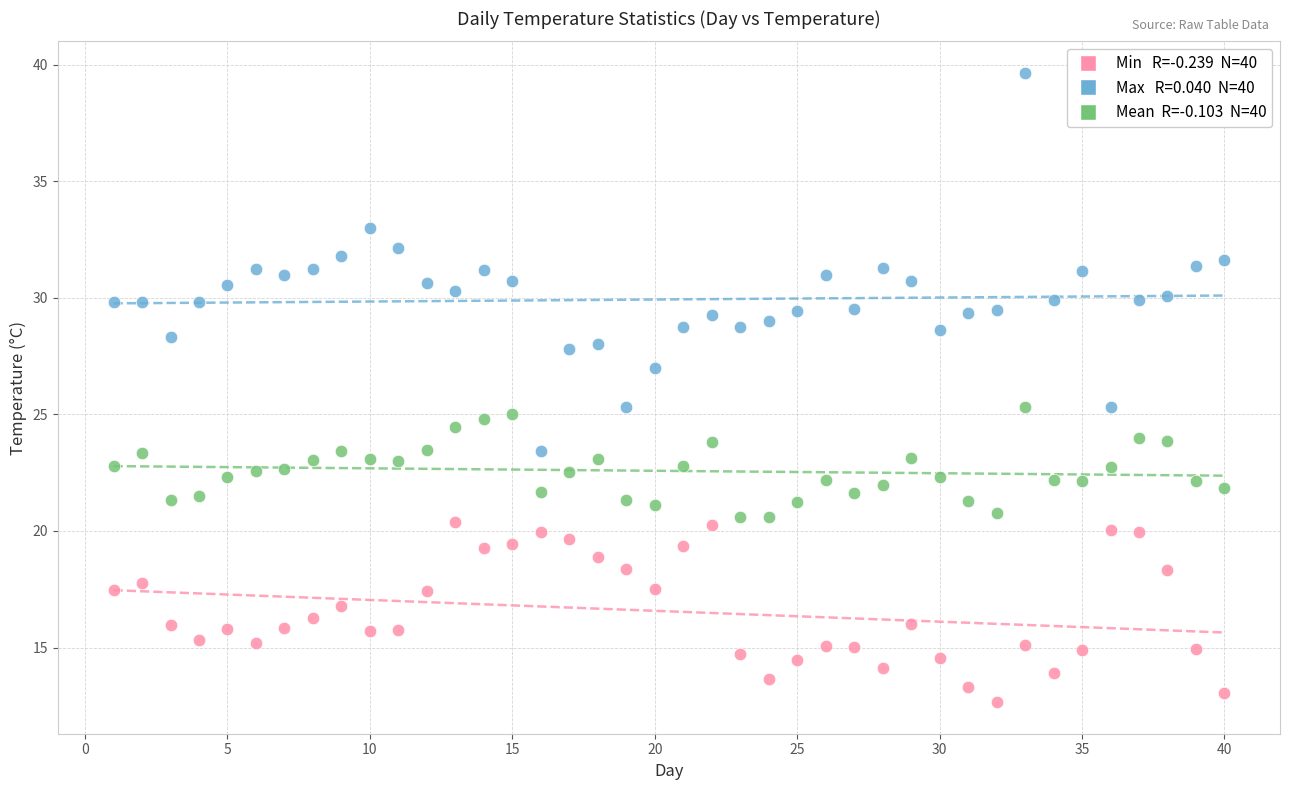

Across all data points, what is the range of X values (max minus min)?

39.0